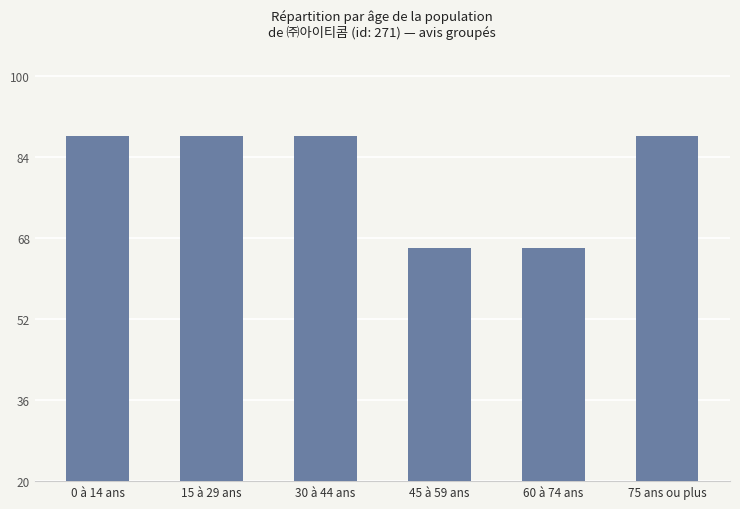

Which has a higher value, 30 à 44 ans or 45 à 59 ans?

30 à 44 ans